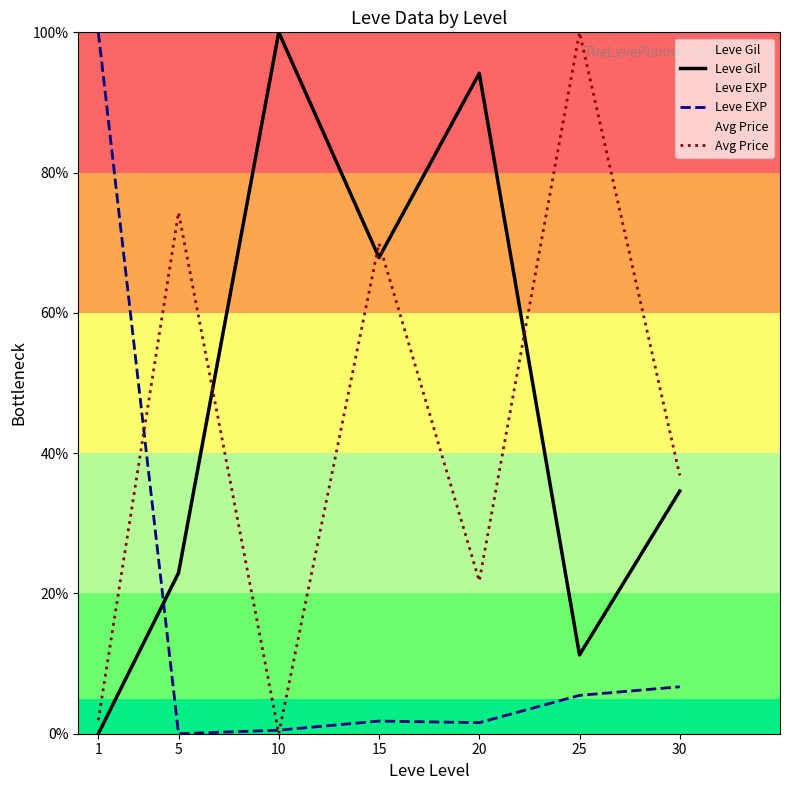

What is the approximate value of Leve EXP at 20?

1.6